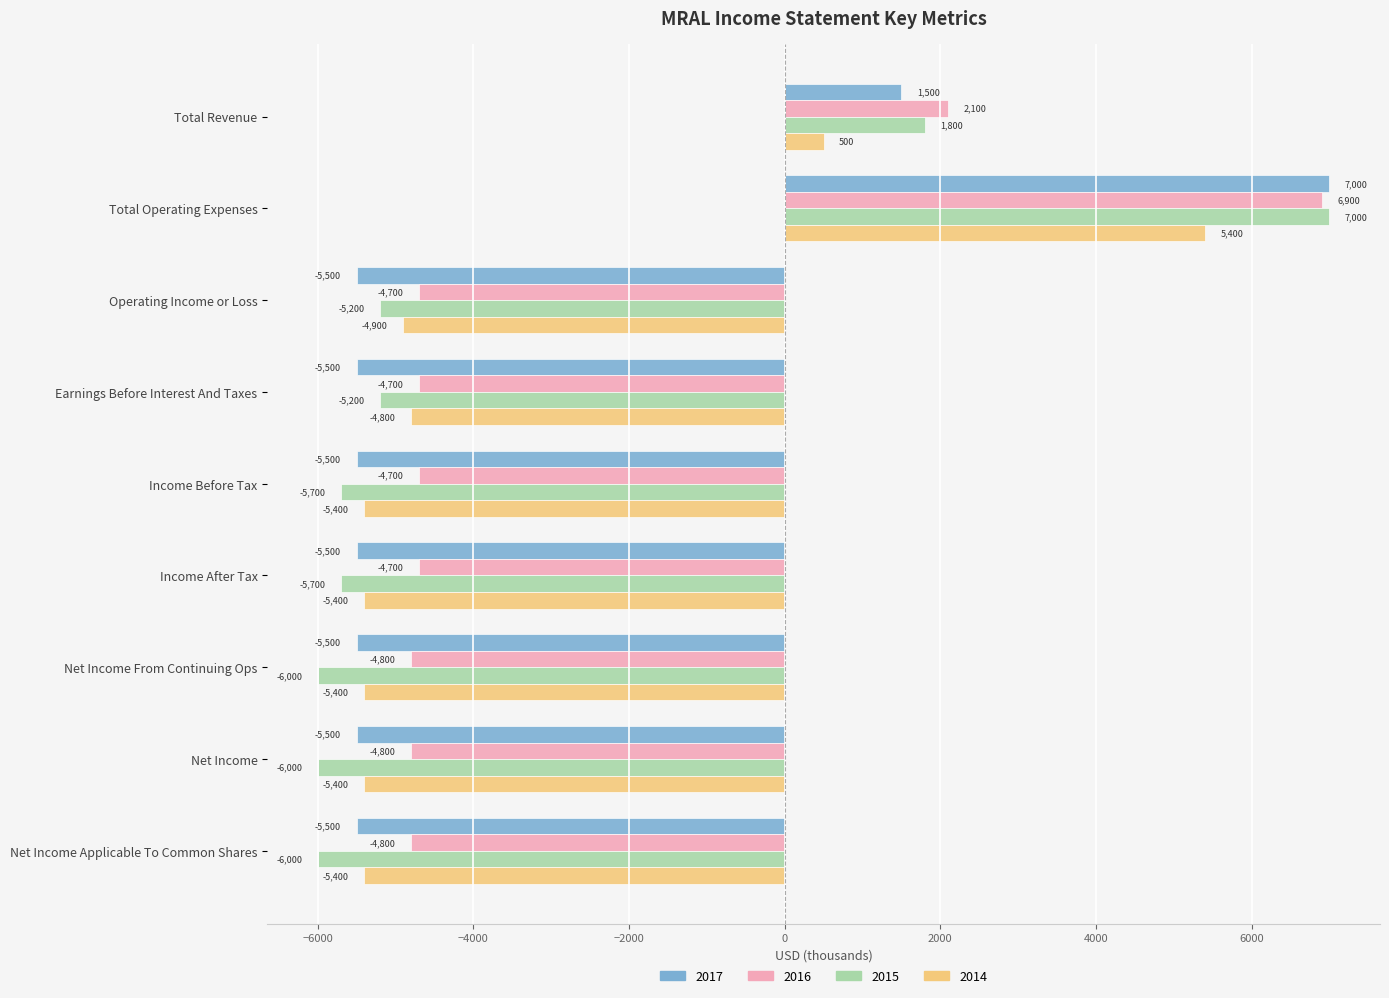

At which category is the sum across all series the highest?

Total Operating Expenses